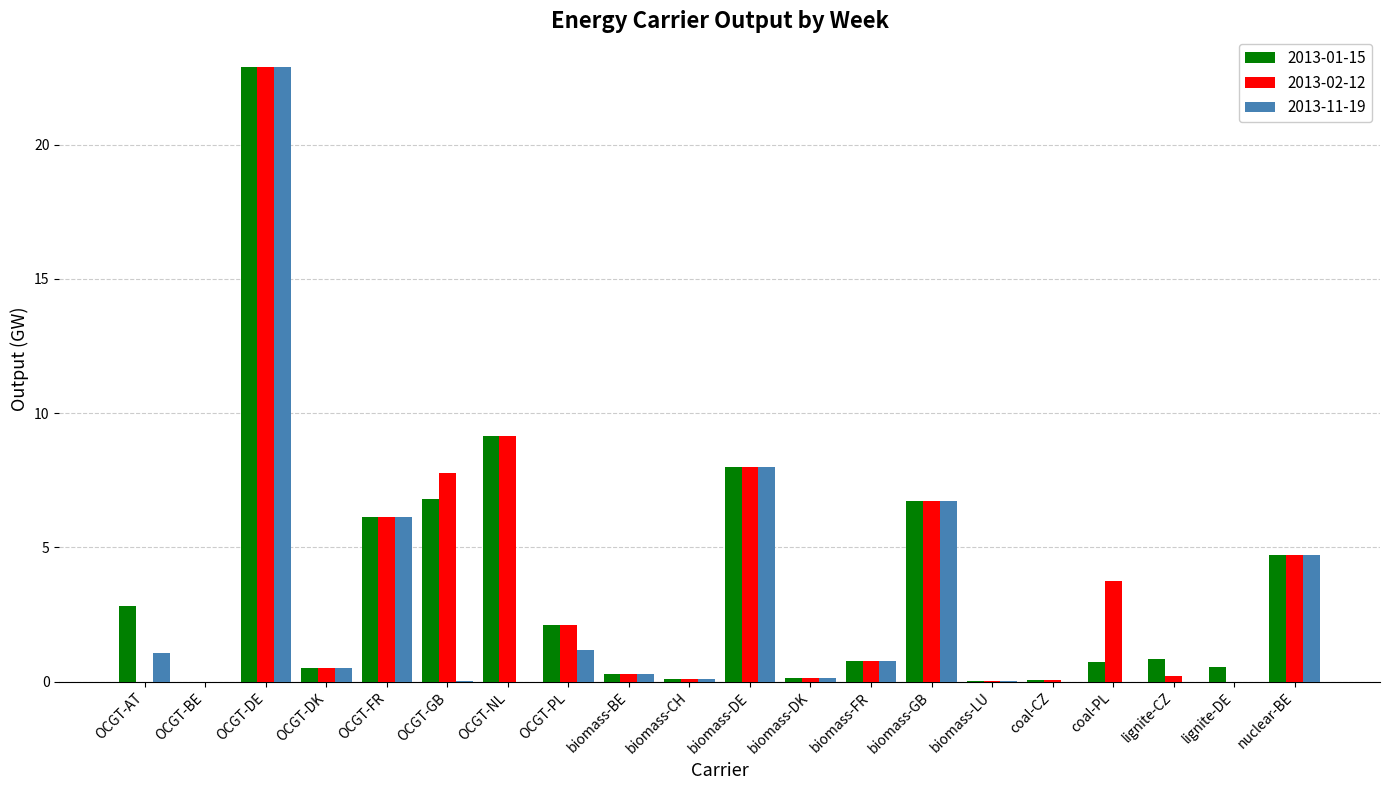

The 2013-02-12 series shows 8.4 at nuclear-BE. True or false?

False